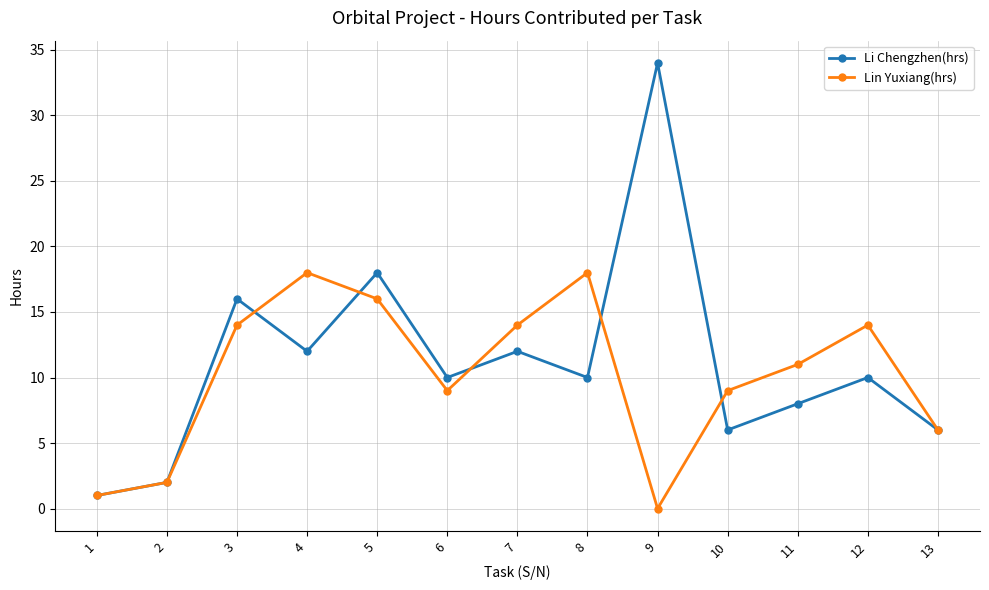

The value of Li Chengzhen(hrs) at 3 is 16. True or false?

True